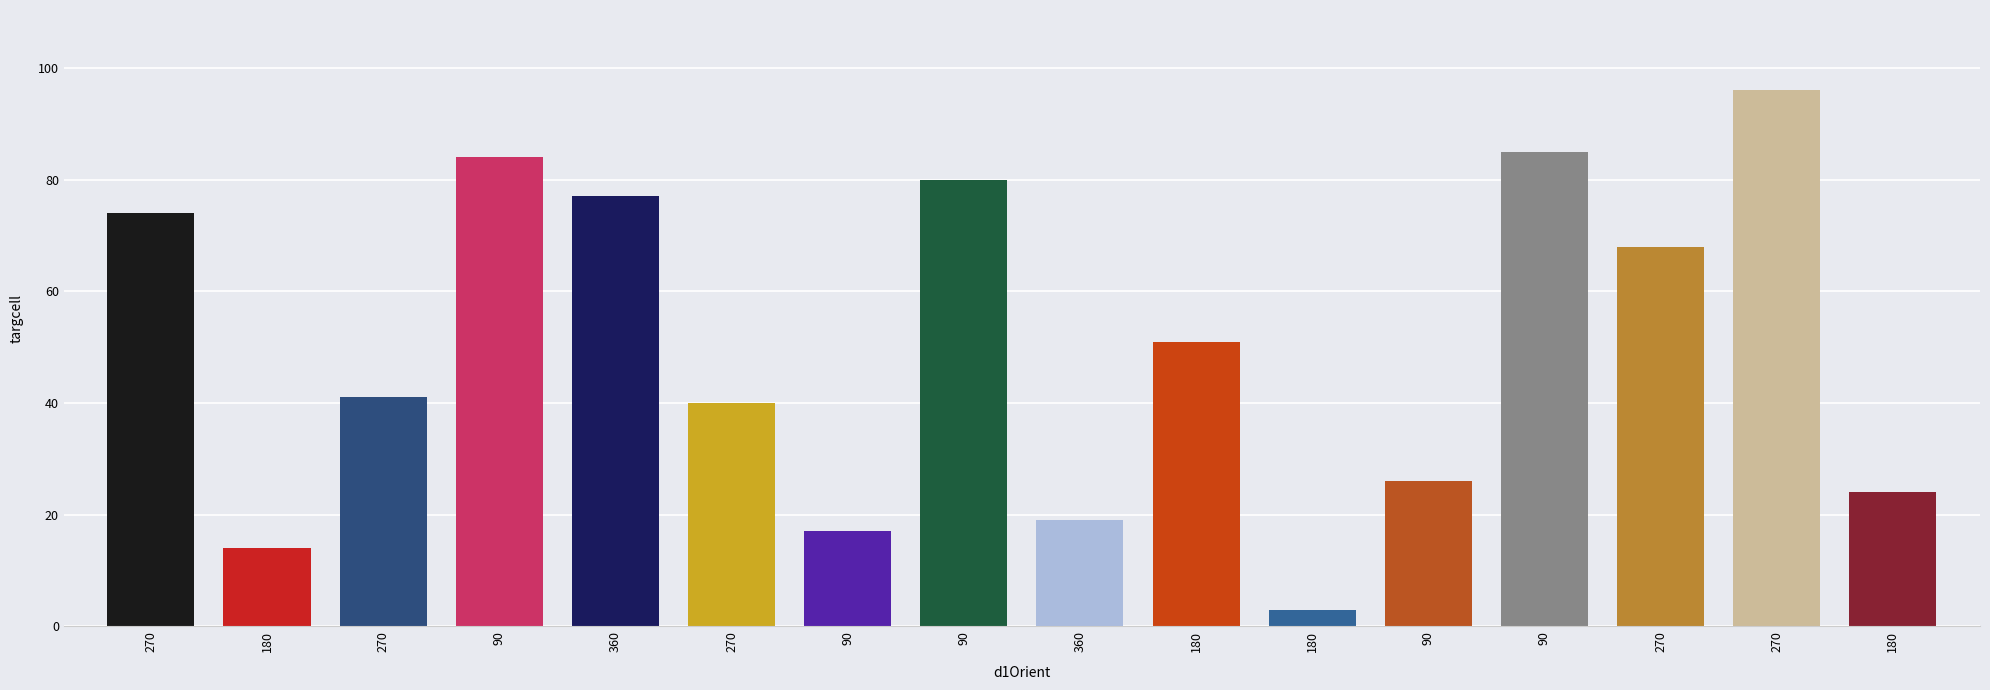

Does the chart contain any negative values?

No